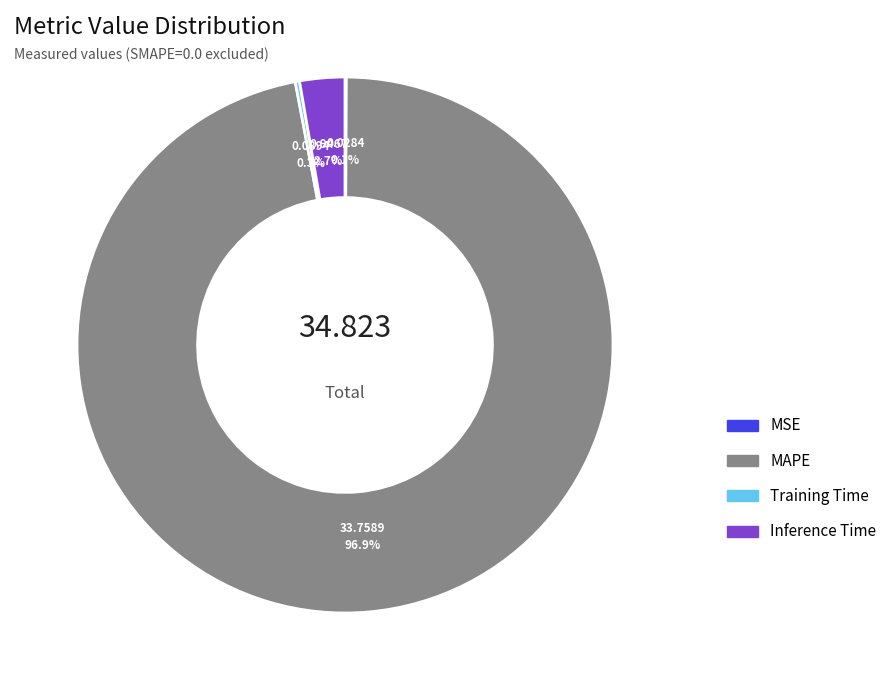

To the nearest percent, what is the average slice percentage?

25%